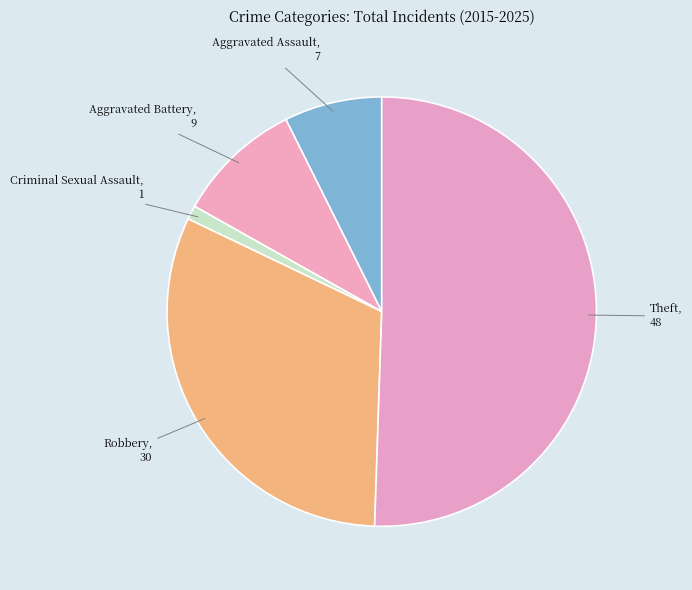

To the nearest percent, what is the average slice percentage?

20%